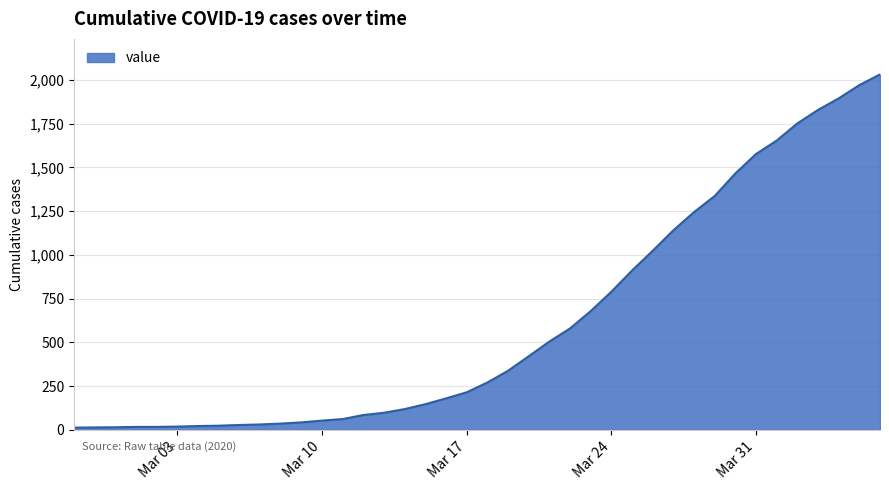

What is the difference between the maximum and minimum values?

2019